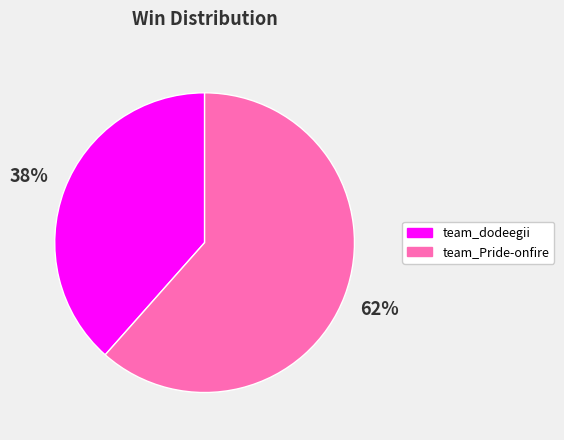

What percentage is the team_dodeegii slice, to the nearest percent?

38%